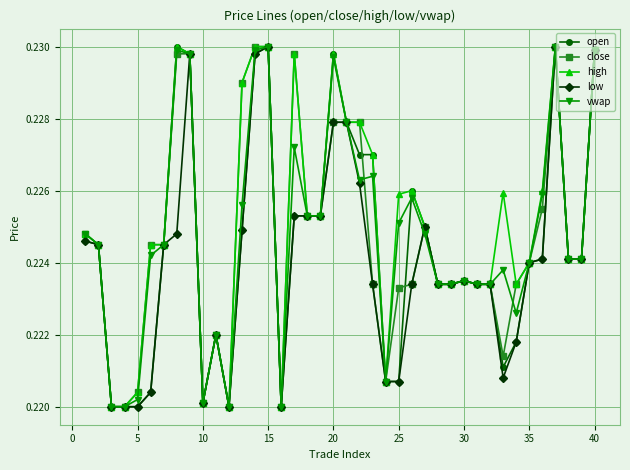

True or false: high has more than 1 points higher than both neighbors.

True